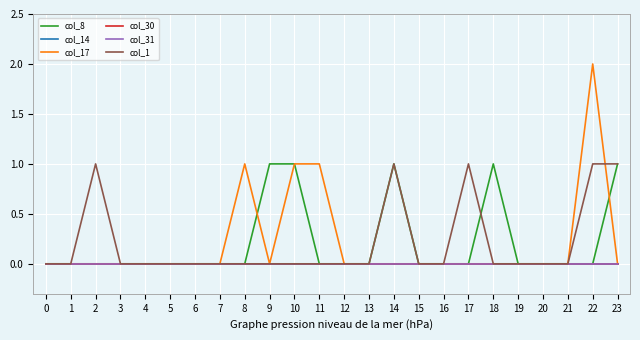

Reading left to right, extract all data points from this chart.

col_8: 0	0	0	0	0	0	0	0	0	1	1	0	0	0	1	0	0	0	1	0	0	0	0	1
col_14: 0	0	0	0	0	0	0	0	0	0	0	0	0	0	0	0	0	0	0	0	0	0	0	0
col_17: 0	0	0	0	0	0	0	0	1	0	1	1	0	0	0	0	0	0	0	0	0	0	2	0
col_30: 0	0	0	0	0	0	0	0	0	0	0	0	0	0	0	0	0	0	0	0	0	0	0	0
col_31: 0	0	0	0	0	0	0	0	0	0	0	0	0	0	0	0	0	0	0	0	0	0	0	0
col_1: 0	0	1	0	0	0	0	0	0	0	0	0	0	0	1	0	0	1	0	0	0	0	1	1